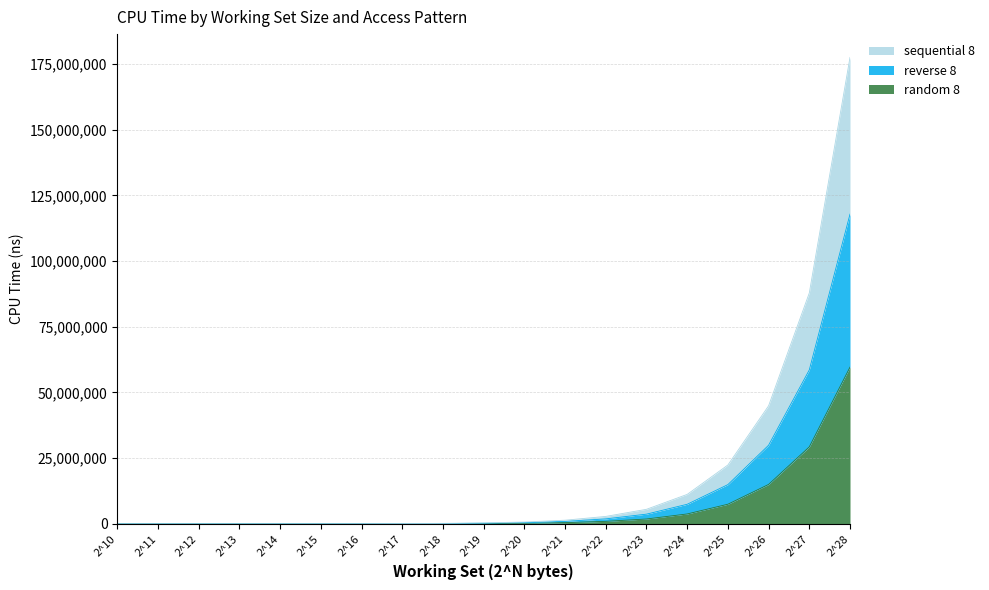

At which category is the sum across all series the highest?

2^28